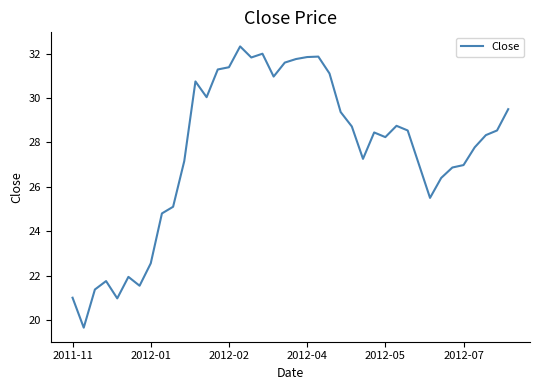

What is the difference between the maximum and minimum values?

12.7